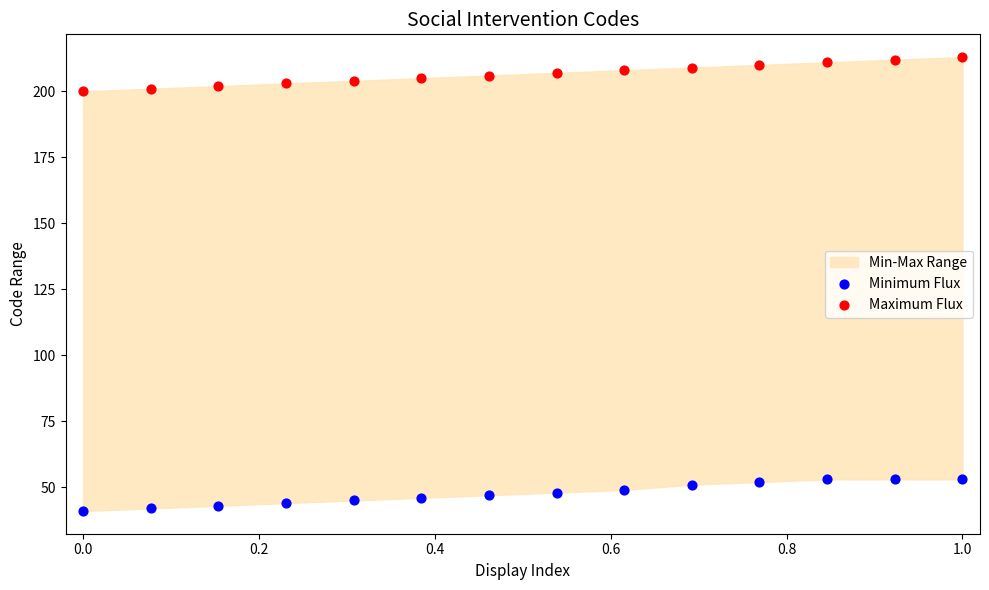

Across all data points, what is the range of Y values (max minus min)?

172